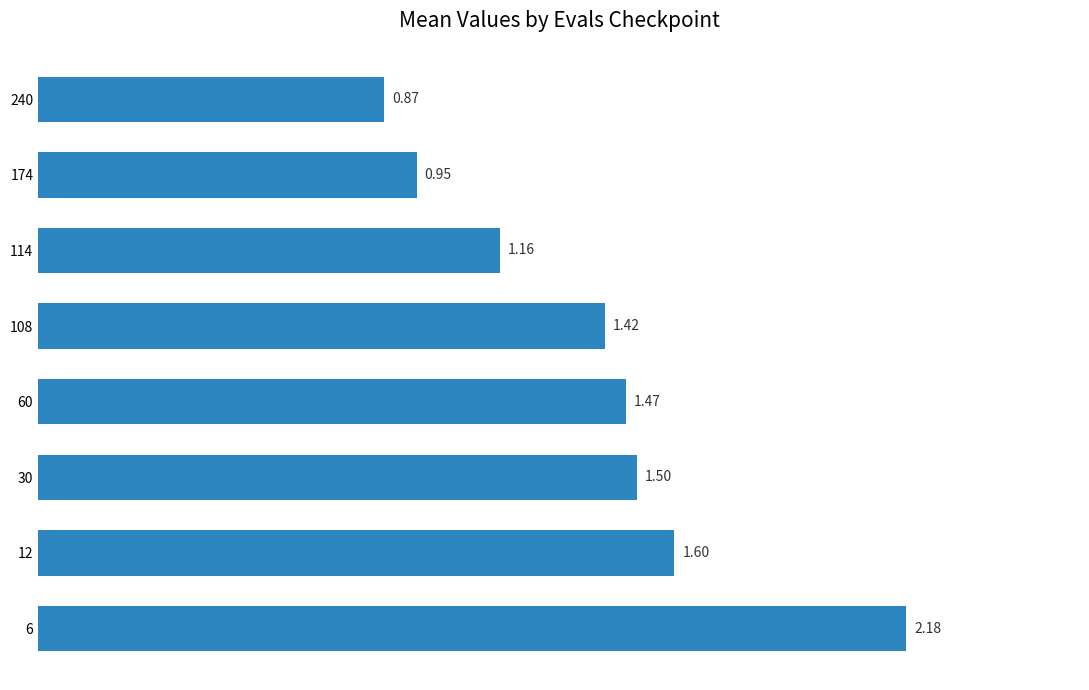

What is the difference between the maximum and minimum values?

1.3